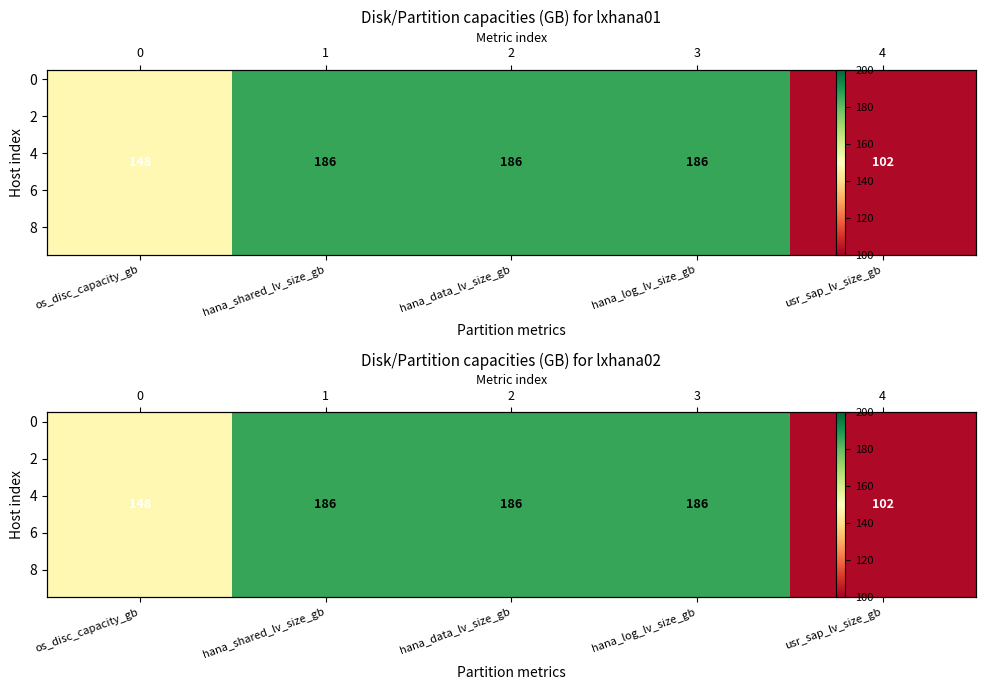

Which has a higher value, usr_sap_lv_size_gb or hana_shared_lv_size_gb?

hana_shared_lv_size_gb